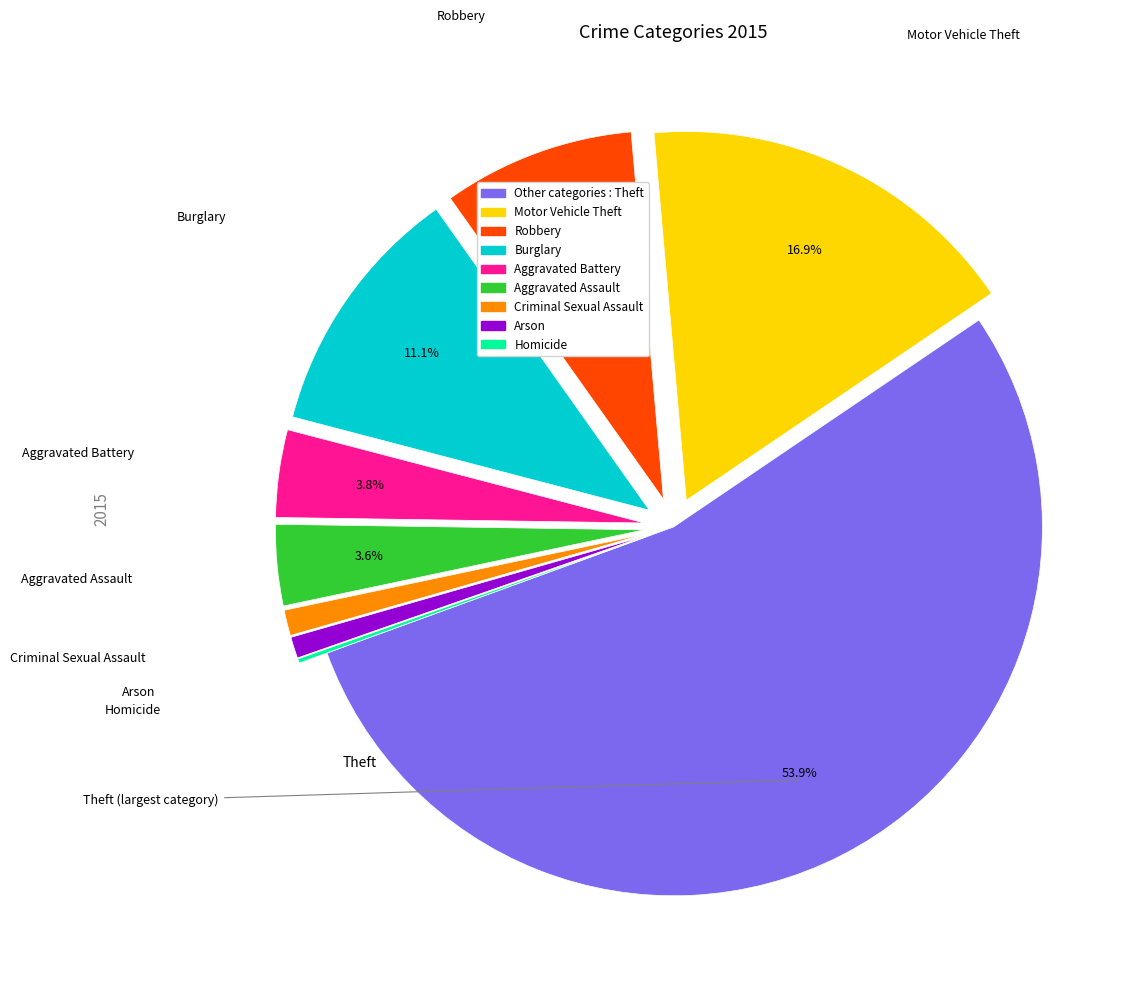

Is there a majority slice in this chart?

Yes